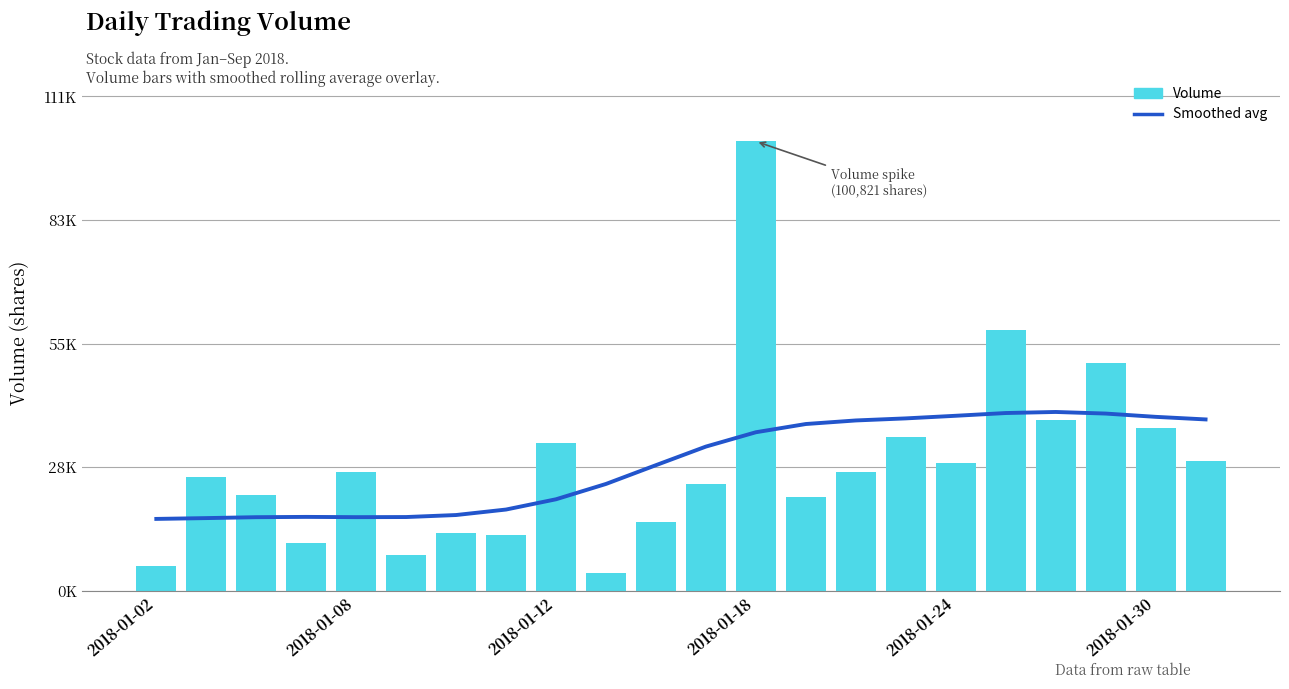

How many groups of bars are there?

22